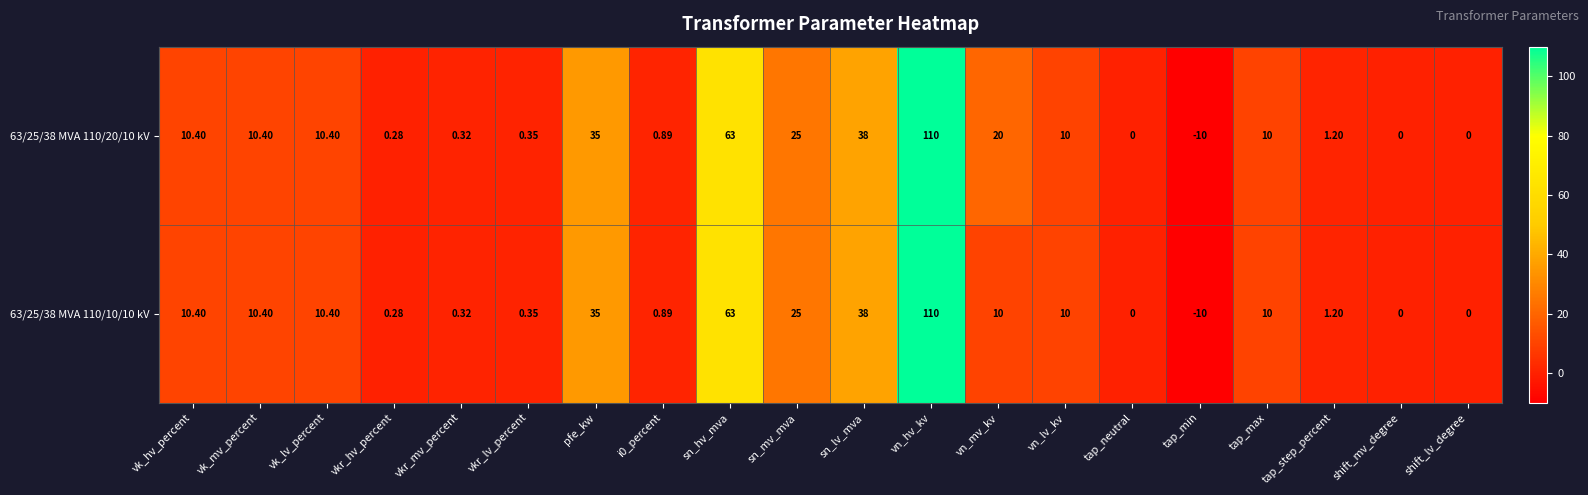

Where is 63/25/38 MVA 110/10/10 kV nearest to the value 50?

sn_lv_mva